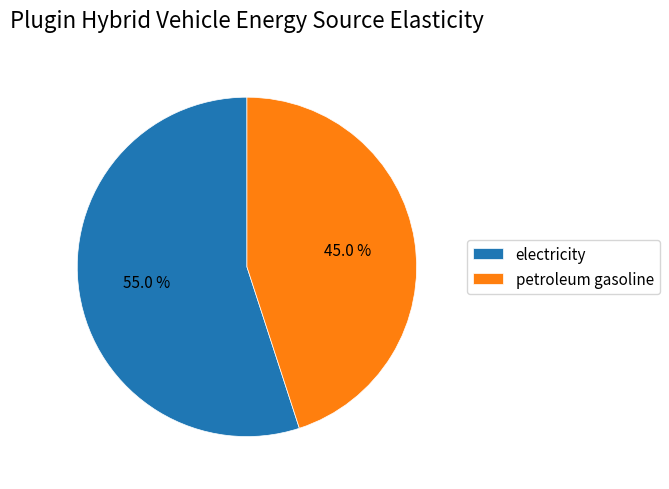

To the nearest percent, what is the combined percentage of petroleum gasoline and electricity?

100%